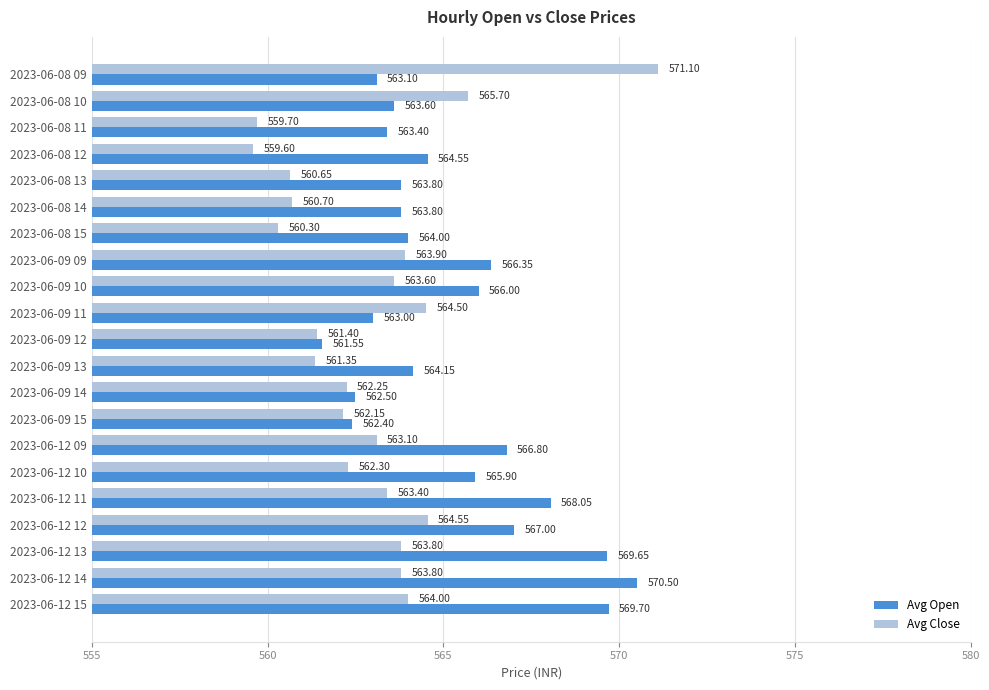

What is the spread (max minus min) of values at 2023-06-09 10?

2.4